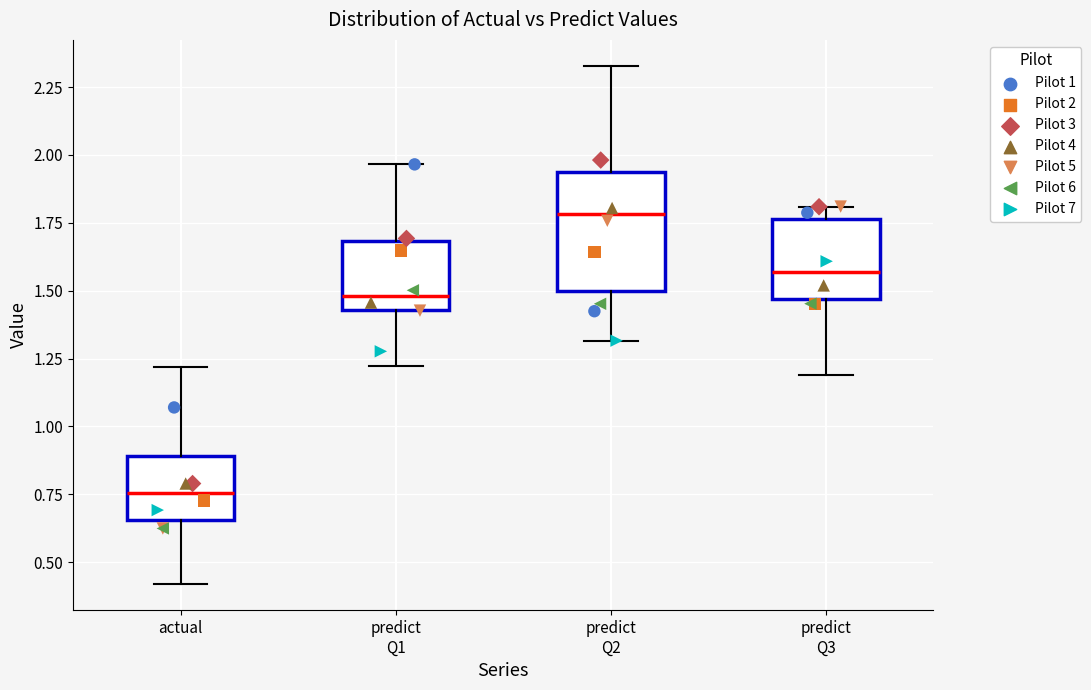

Where does the lower whisker of the box for predict Q3 end on the y-axis? The values are not printed on the chart, so give them approximately, as read against the axis.

1.20